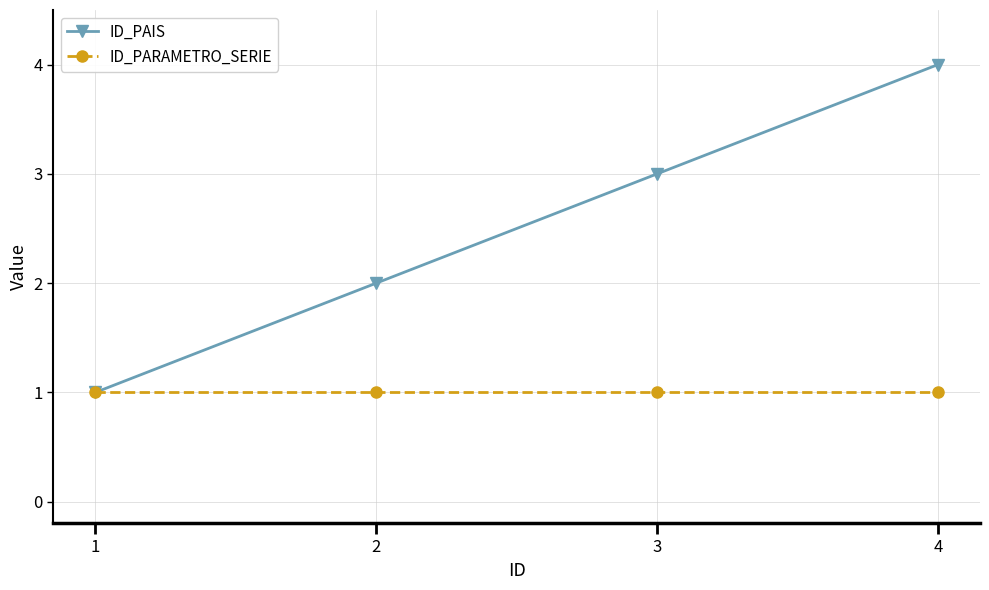

Between 2 and 4, which series saw the biggest shift?

ID_PAIS